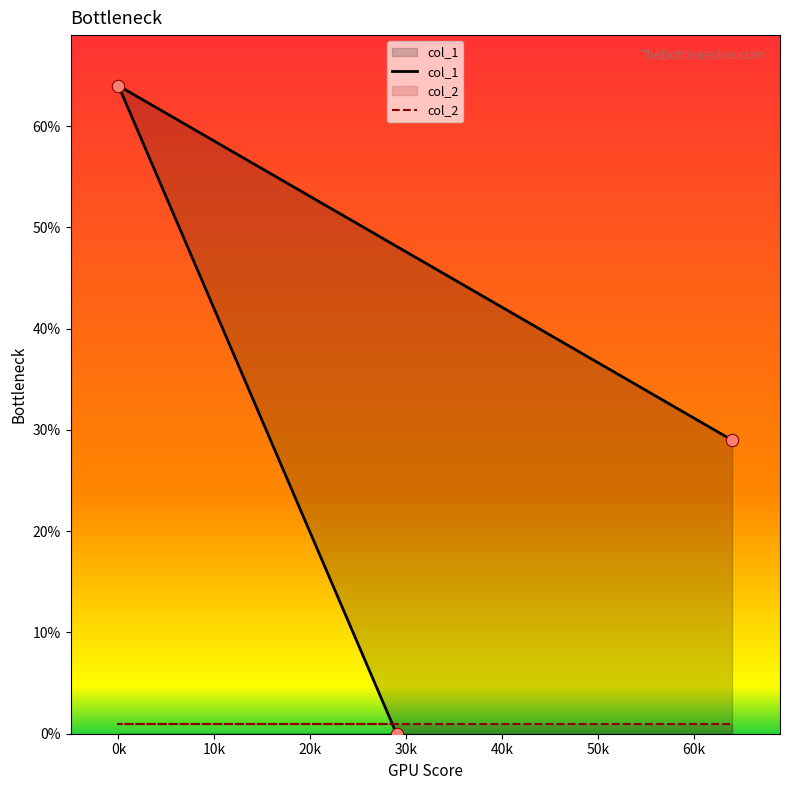

Between 29 and 64, which is larger?

64